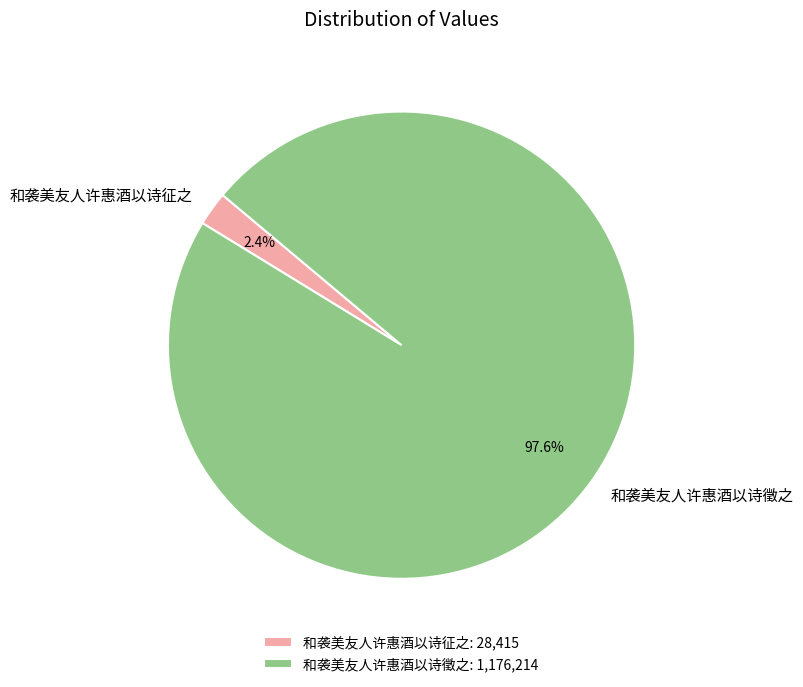

To the nearest percent, what is the difference between the 和袭美友人许惠酒以诗徵之 and 和袭美友人许惠酒以诗征之 slice percentages?

95%